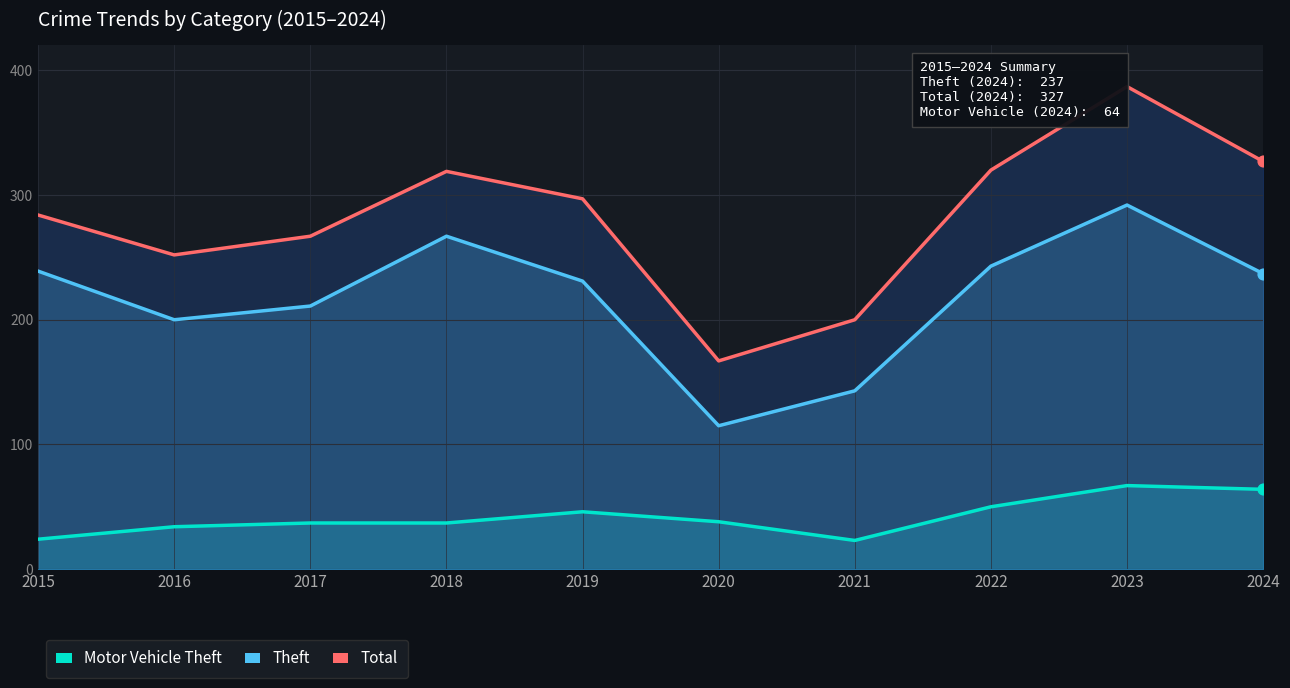

At how many categories does at least one series exceed 109?

10